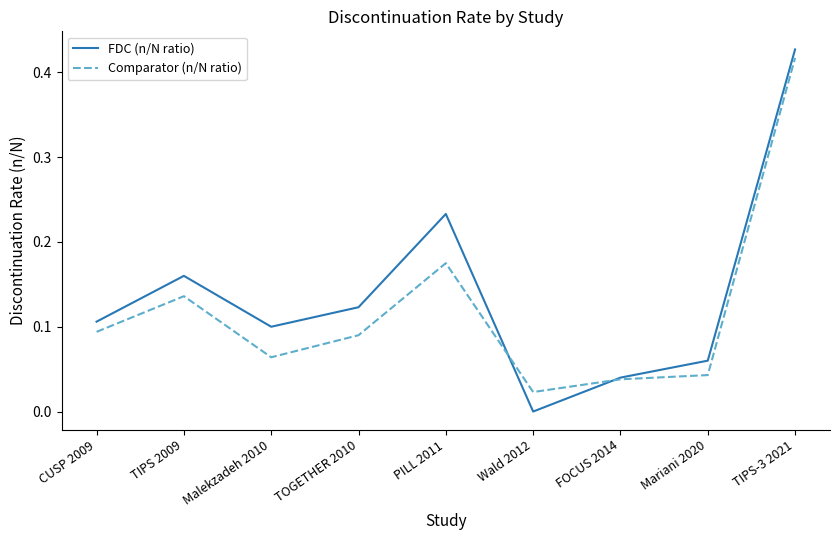

Which series has the widest spread of values?

FDC (n/N ratio)